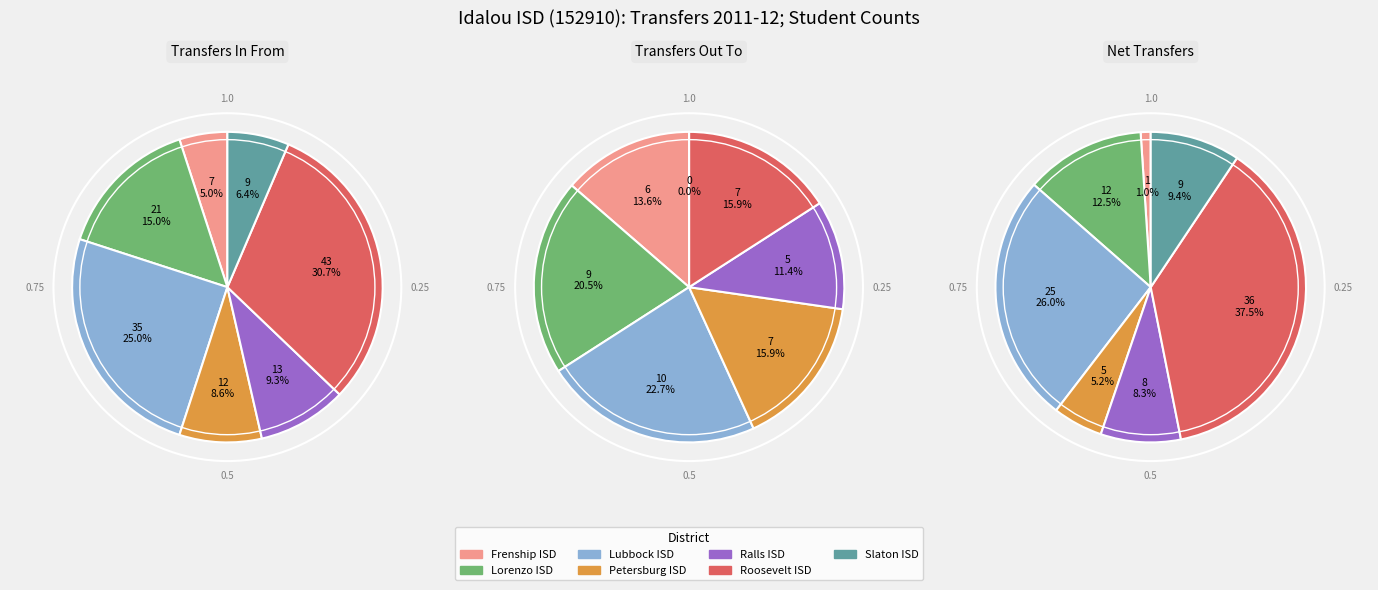

Which series changed the most between Lorenzo ISD and Petersburg ISD?

Transfers In From